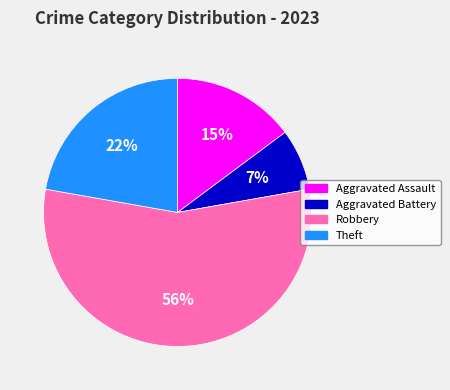

Is it true that Aggravated Assault is 4% of the pie?

False